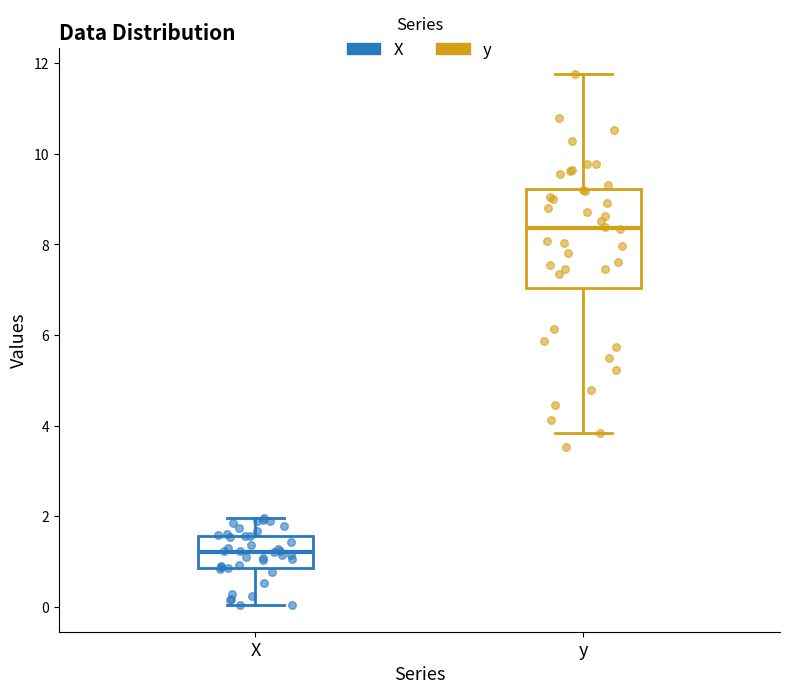

Where does the lower whisker of the box for y end on the y-axis? The values are not printed on the chart, so give them approximately, as read against the axis.

3.8